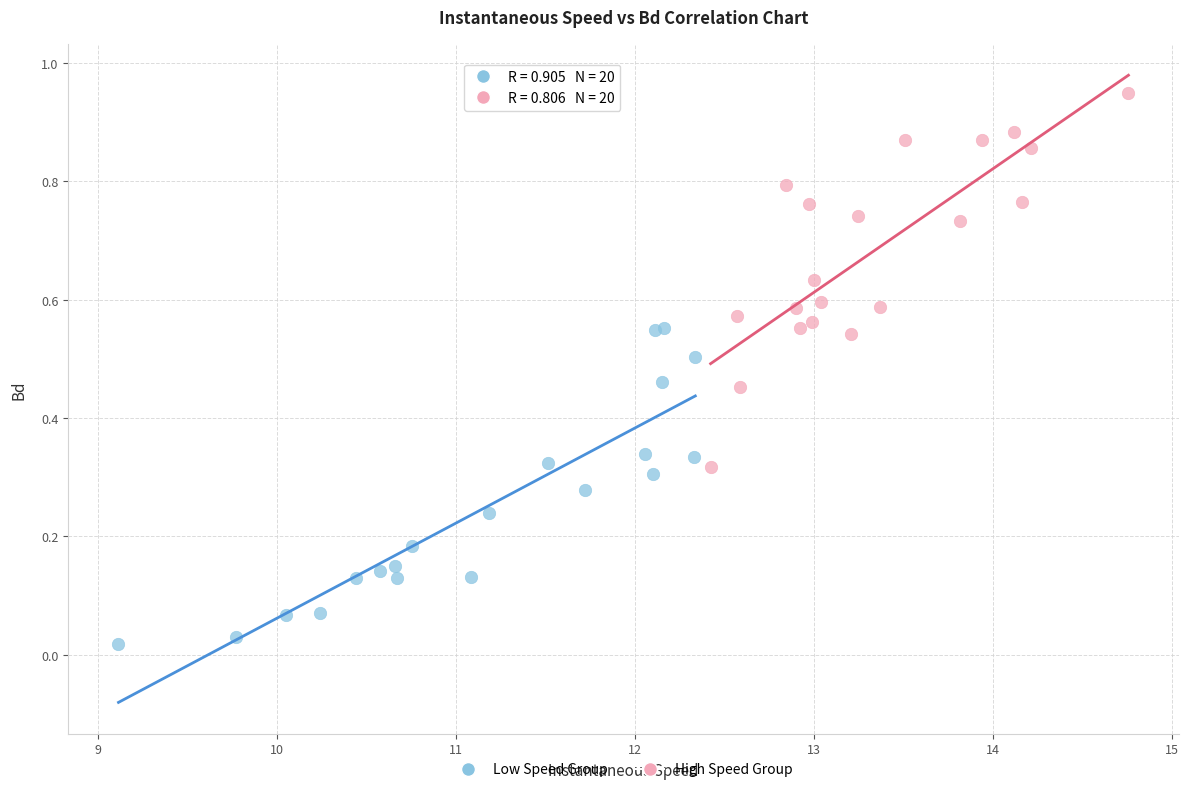

Which series contains the highest Y value?

High Speed Group